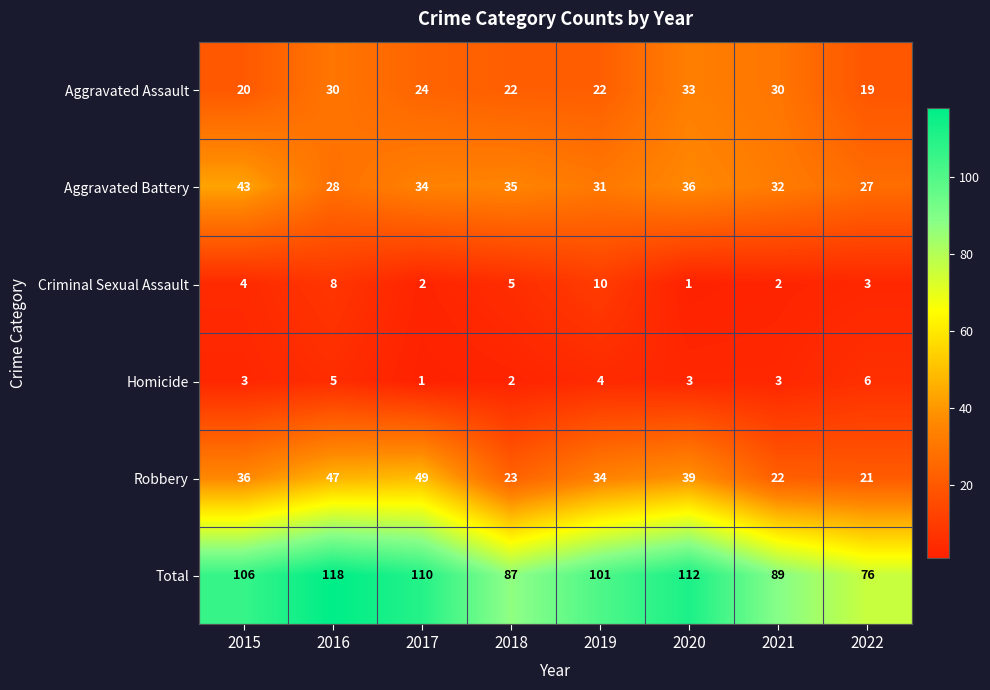

Which category has the lowest value in the Homicide series?

2017